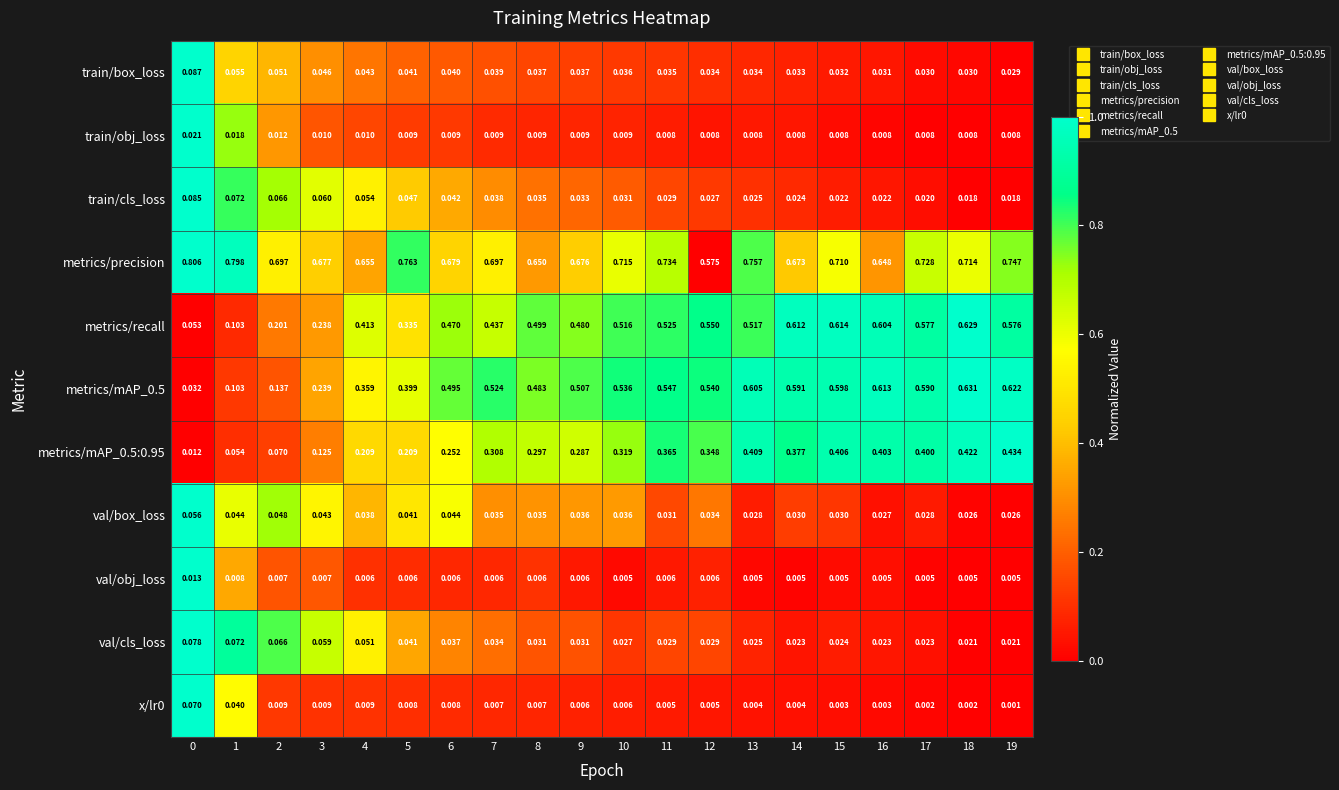

Which series changed the most between 1 and 2?

metrics/precision